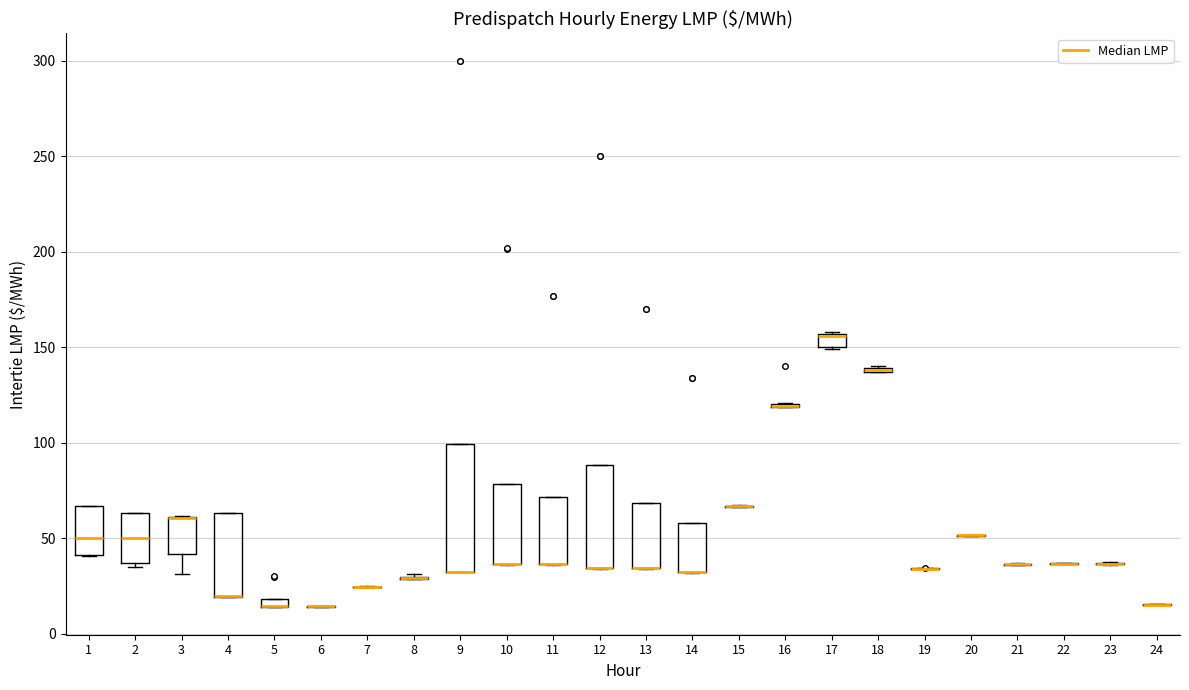

Where is the upper edge of the box at x = 14 on the y-axis? The values are not printed on the chart, so give them approximately, as read against the axis.

60